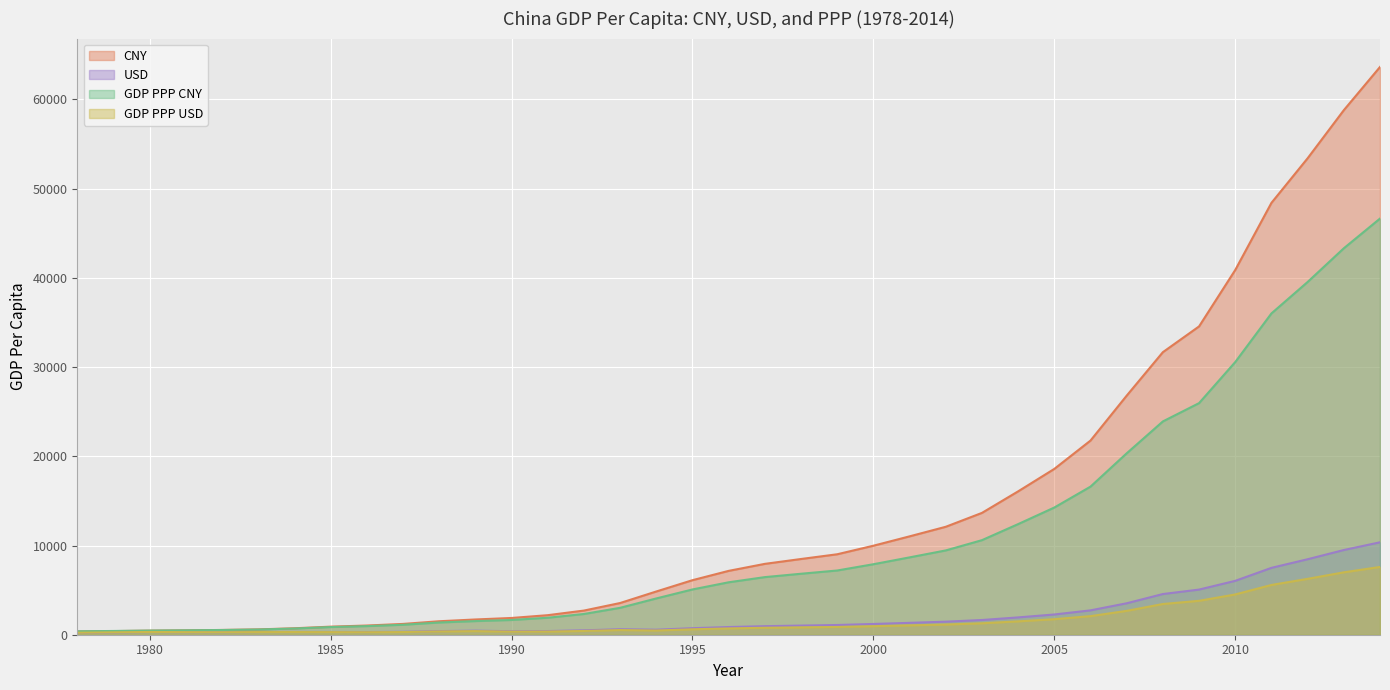

True or false: GDP PPP CNY and USD cross at least once.

False